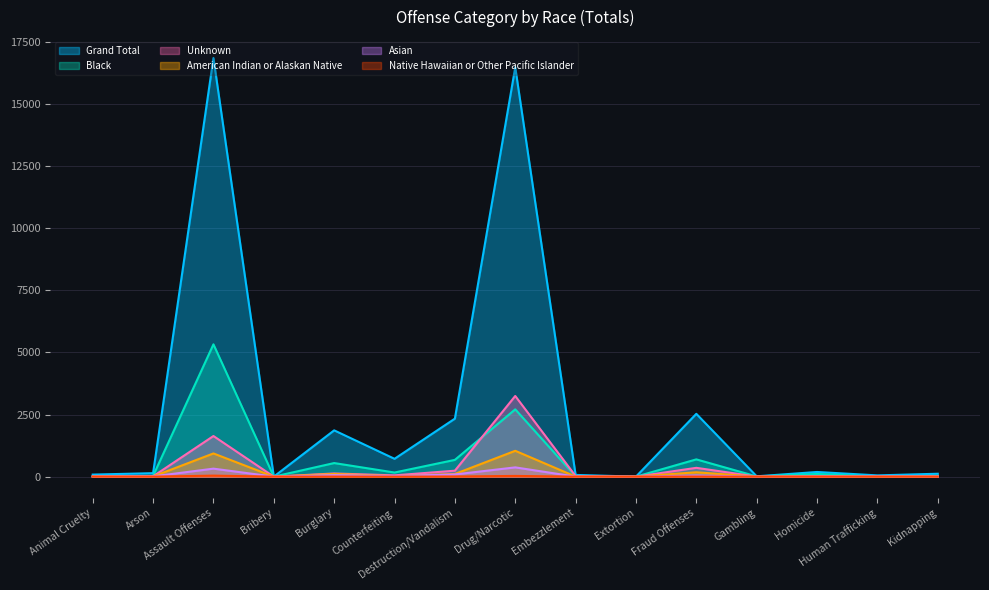

Which category has the highest value in the Grand Total series?

Assault Offenses